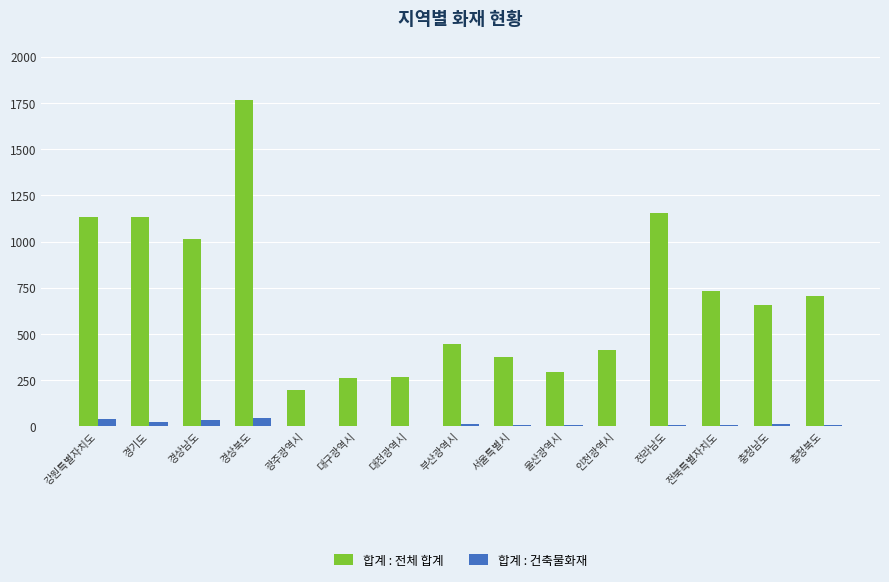

How many categories are shown in the chart?

15